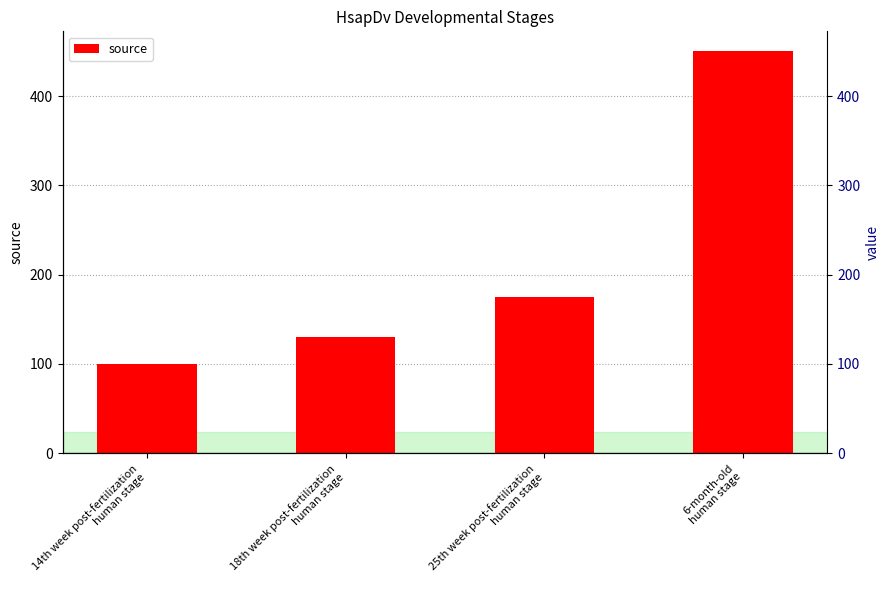

Are the bars grouped side by side (vs. stacked)?

No